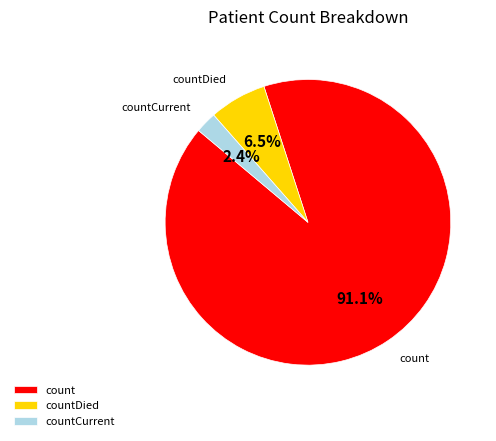

Which slice represents more than half of the pie?

count